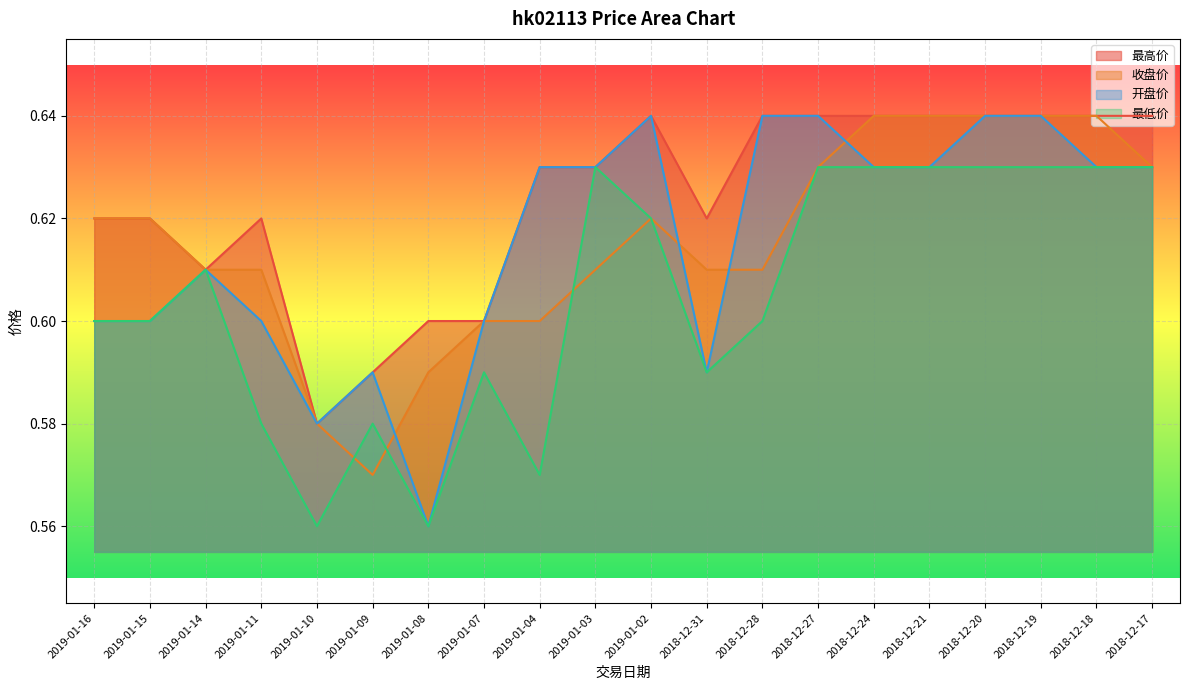

What is the approximate value of 收盘价 at 2018-12-19?

0.6